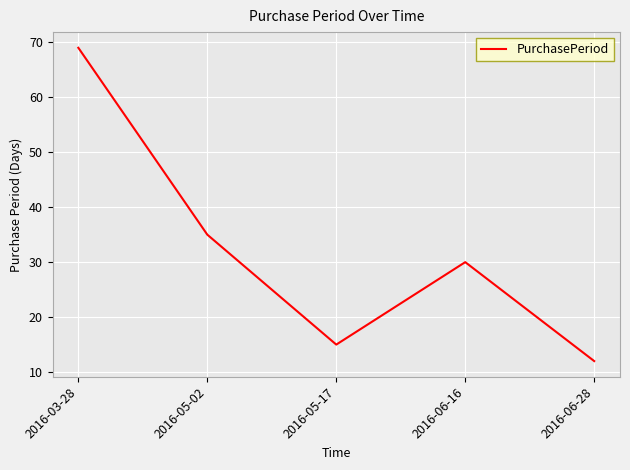

Reading left to right, what are all the values shown in this chart?

69	35	15	30	12